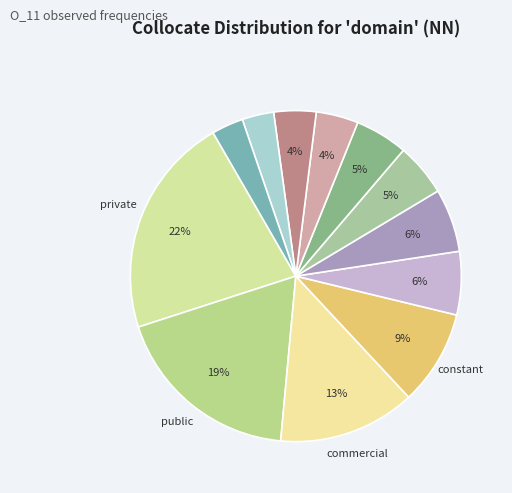

How many segments does this pie chart have?

12